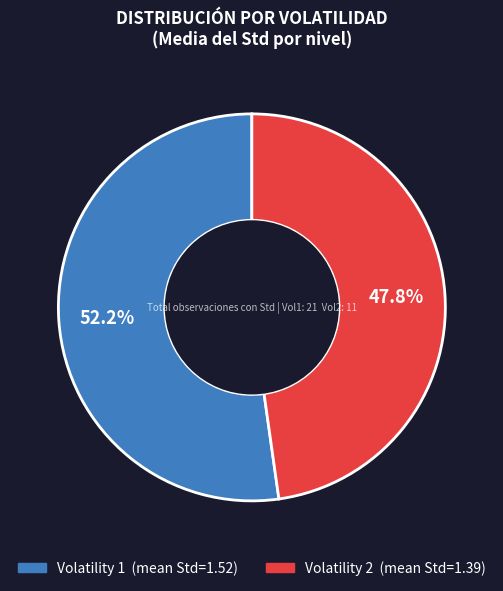

Is there a majority slice in this chart?

Yes